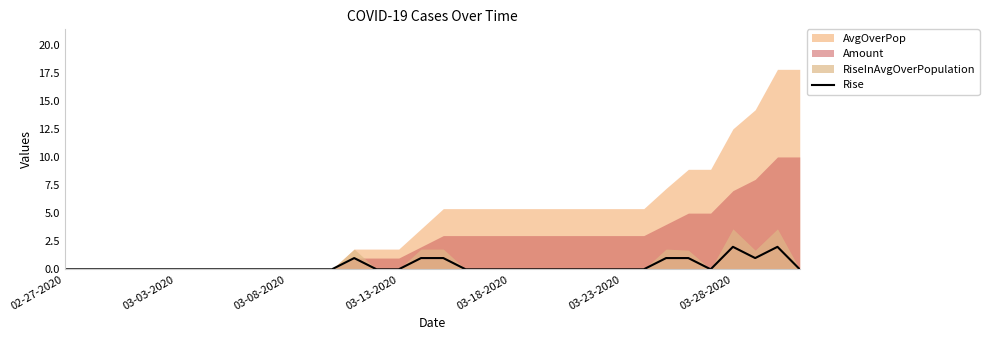

Where is the data nearest to the value 1?

13